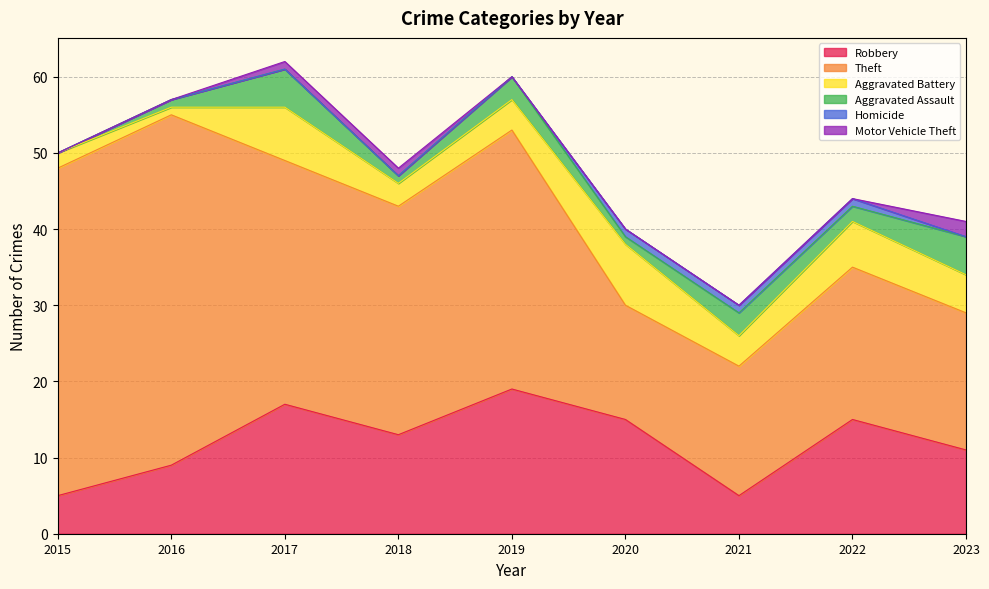

How many lines are shown in the chart?

6